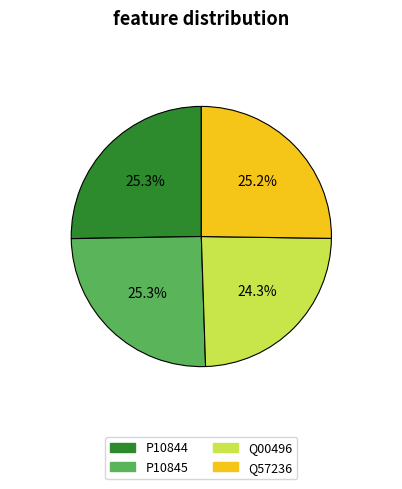

What percentage do Q00496 and Q57236 together represent?

49.5%